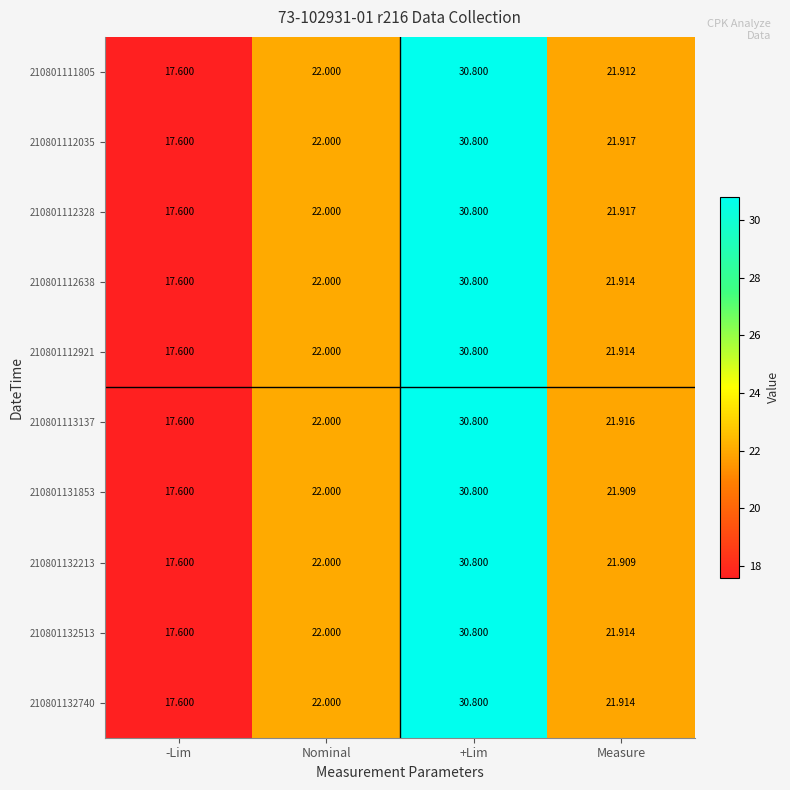

List the labels in order of 210801131853 value, largest first.

+Lim, Nominal, Measure, -Lim